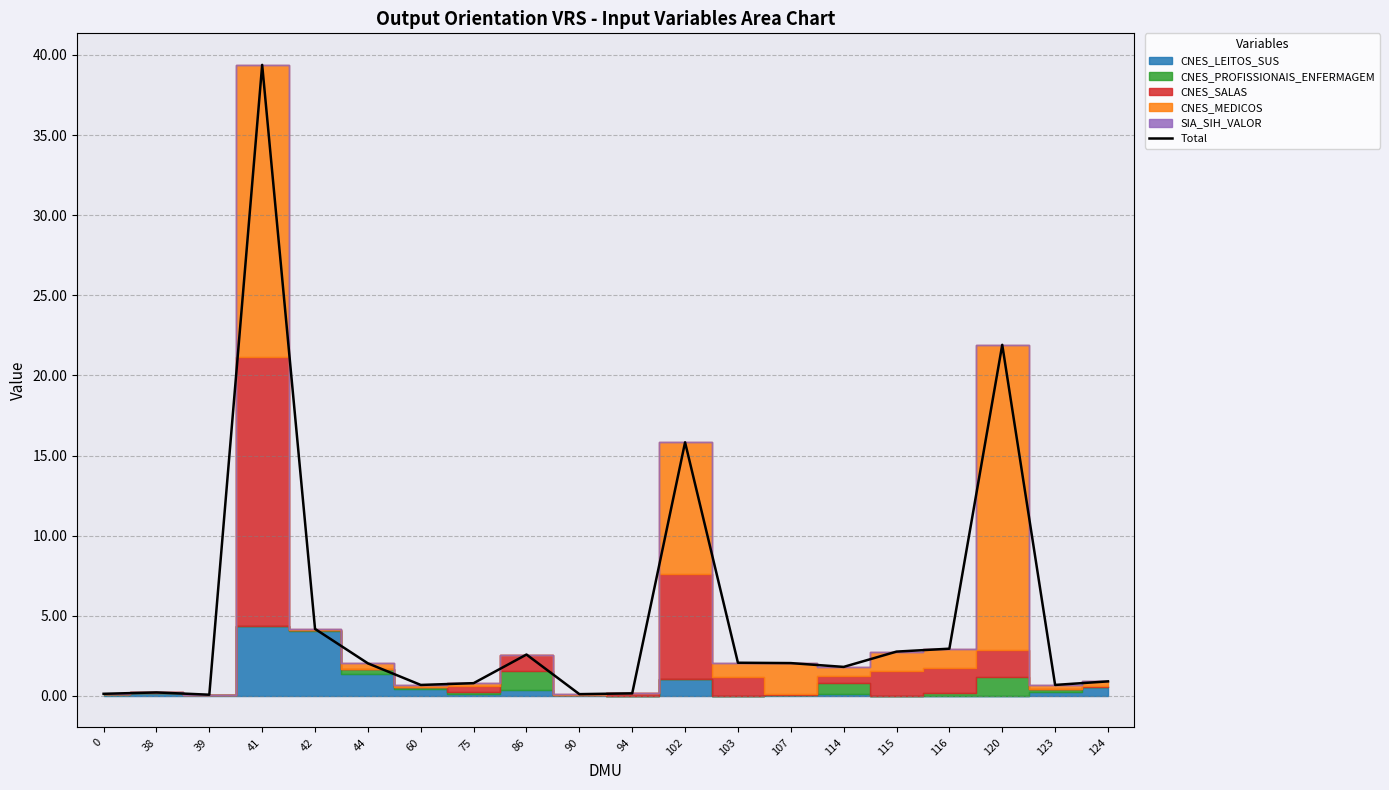

Which has a higher value, 107 or 102?

102